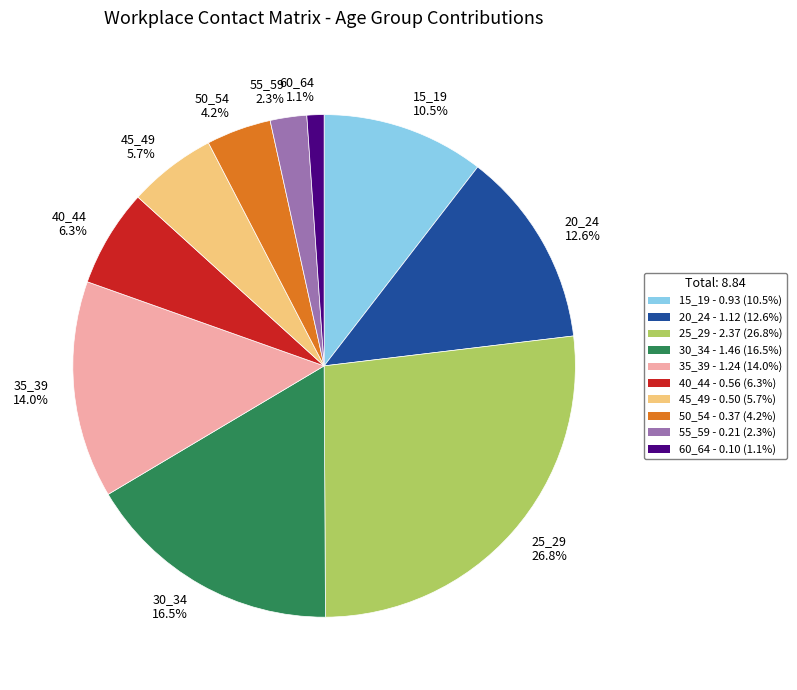

Which slice is the smallest?

60_64